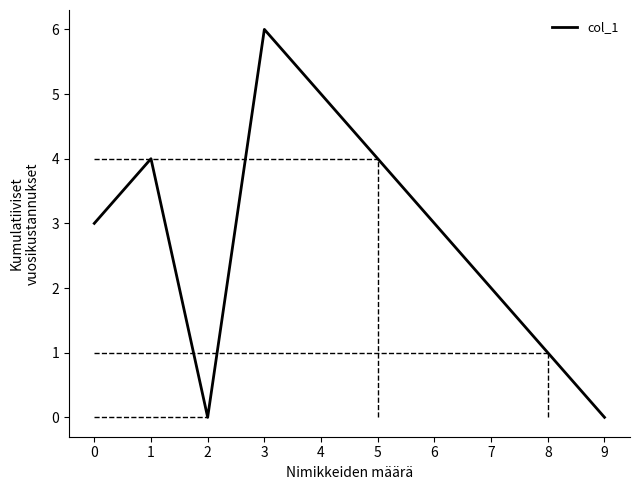

What is the change in value from 5 to 7?

-2